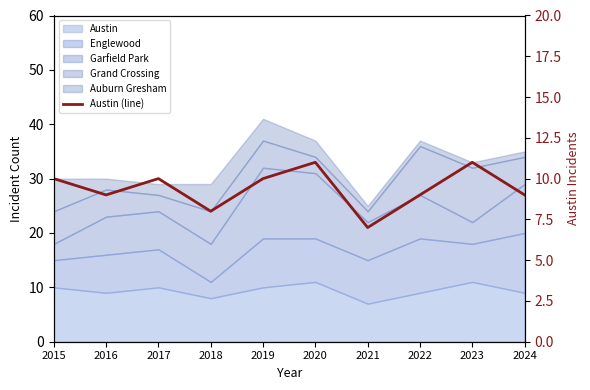

Rank the categories by value from lowest to highest.

2021, 2018, 2016, 2022, 2024, 2015, 2017, 2019, 2020, 2023